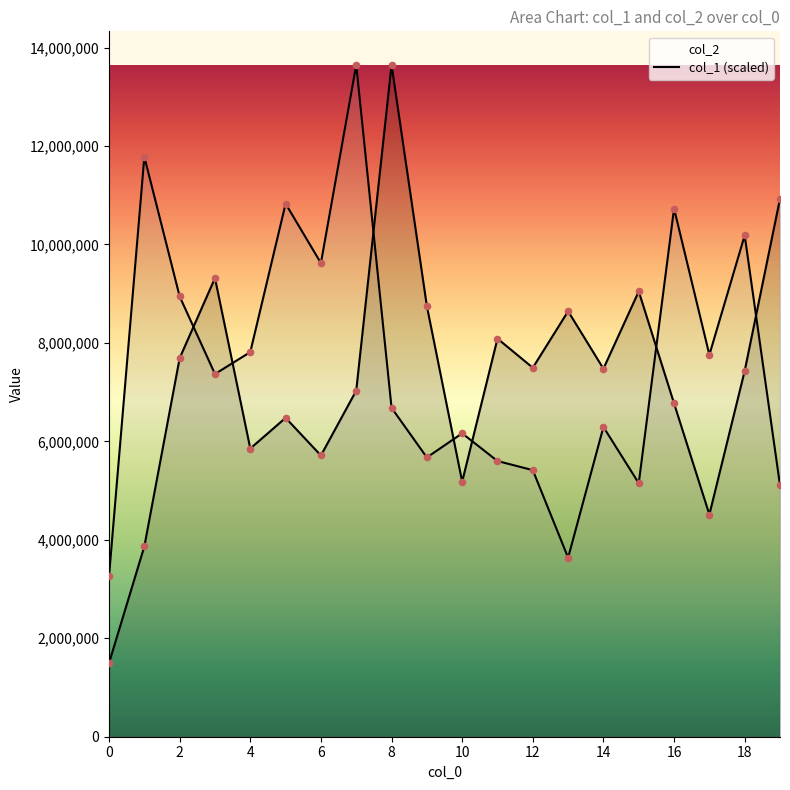

Which series has the largest total across all categories?

col_1